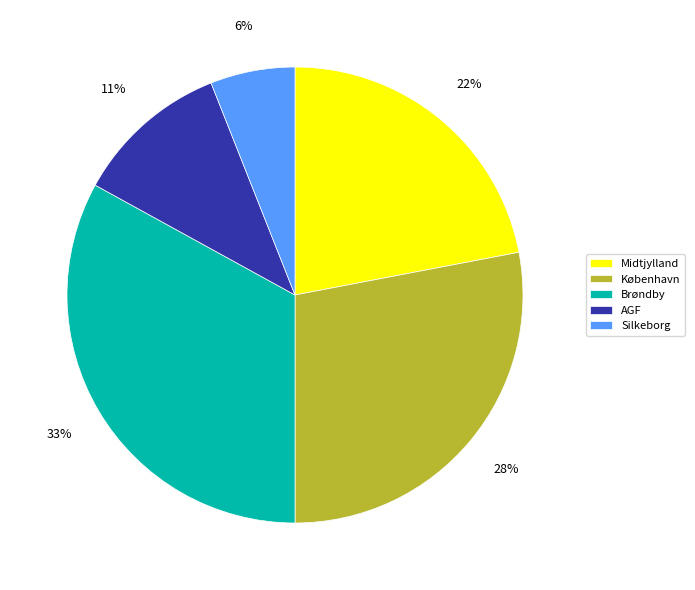

Between Brøndby and Midtjylland, which is larger?

Brøndby